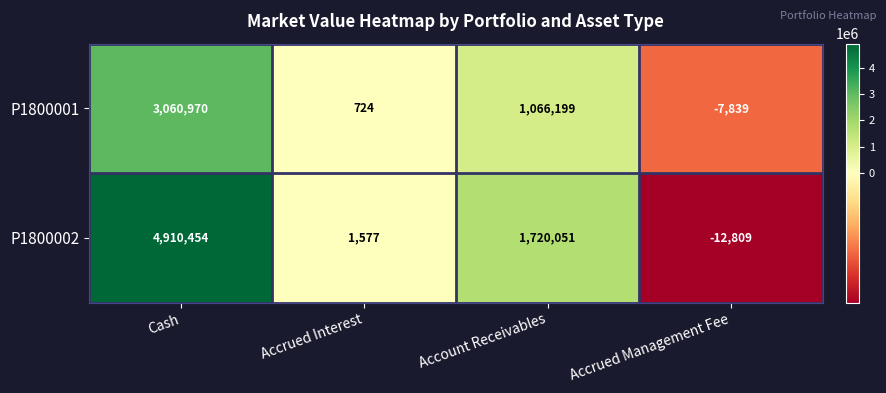

At which category is the sum across all series the highest?

Cash